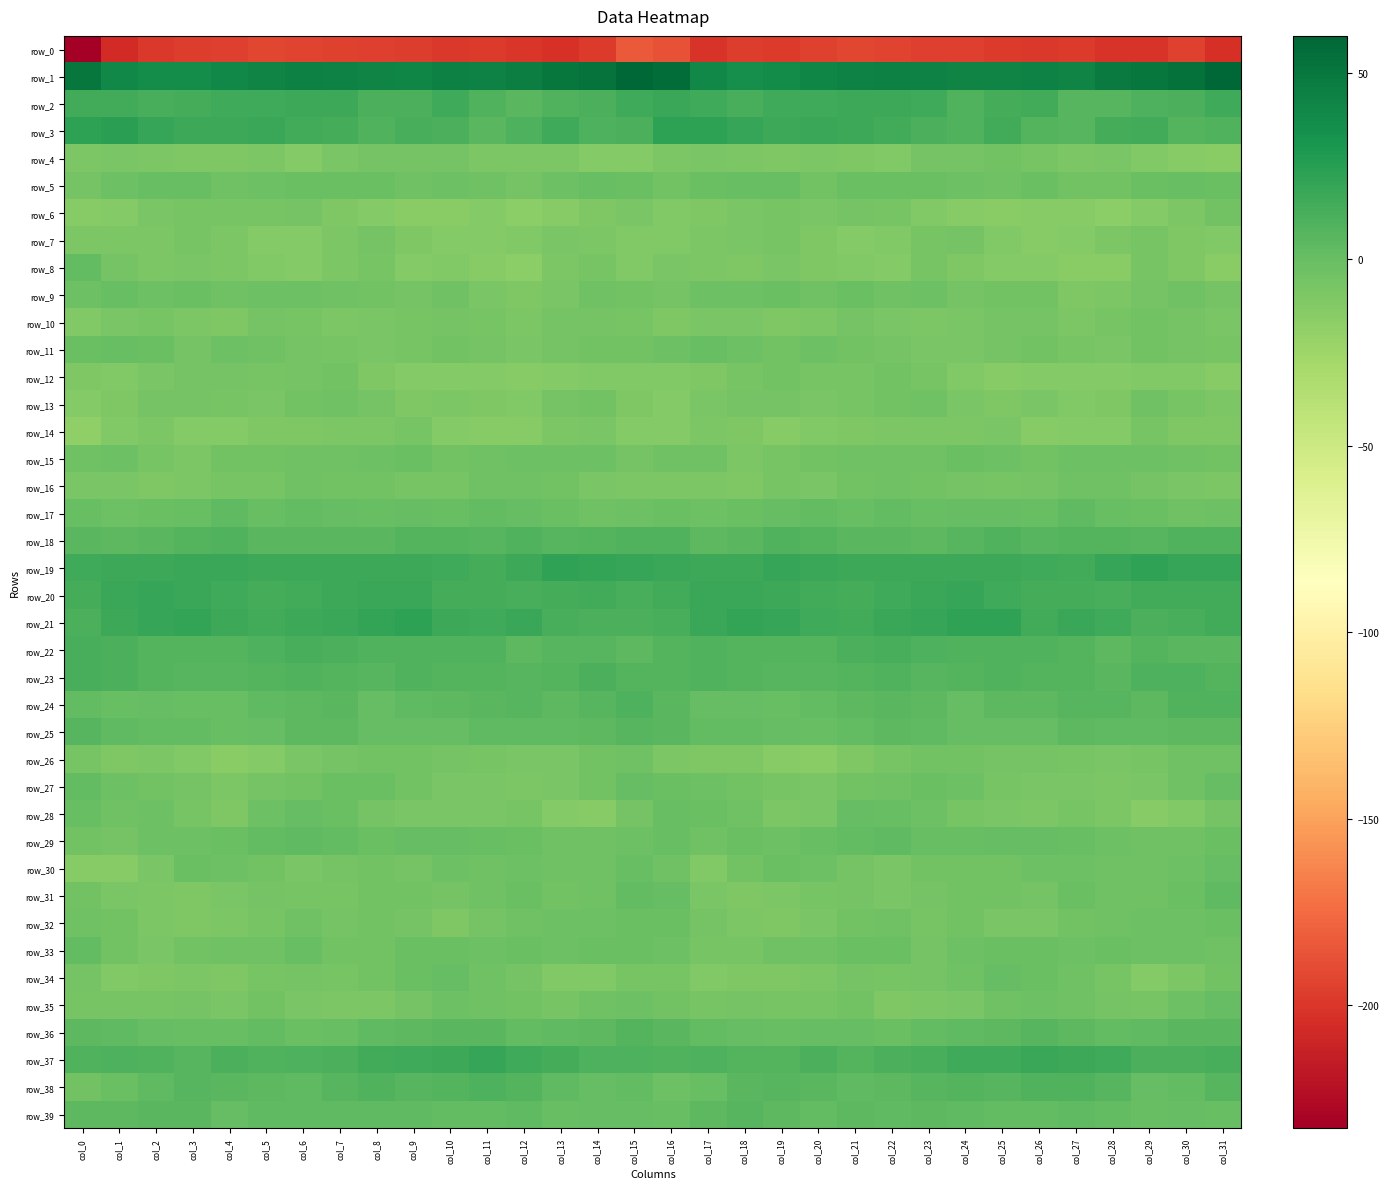

Which series has the largest range (max minus min)?

row_0